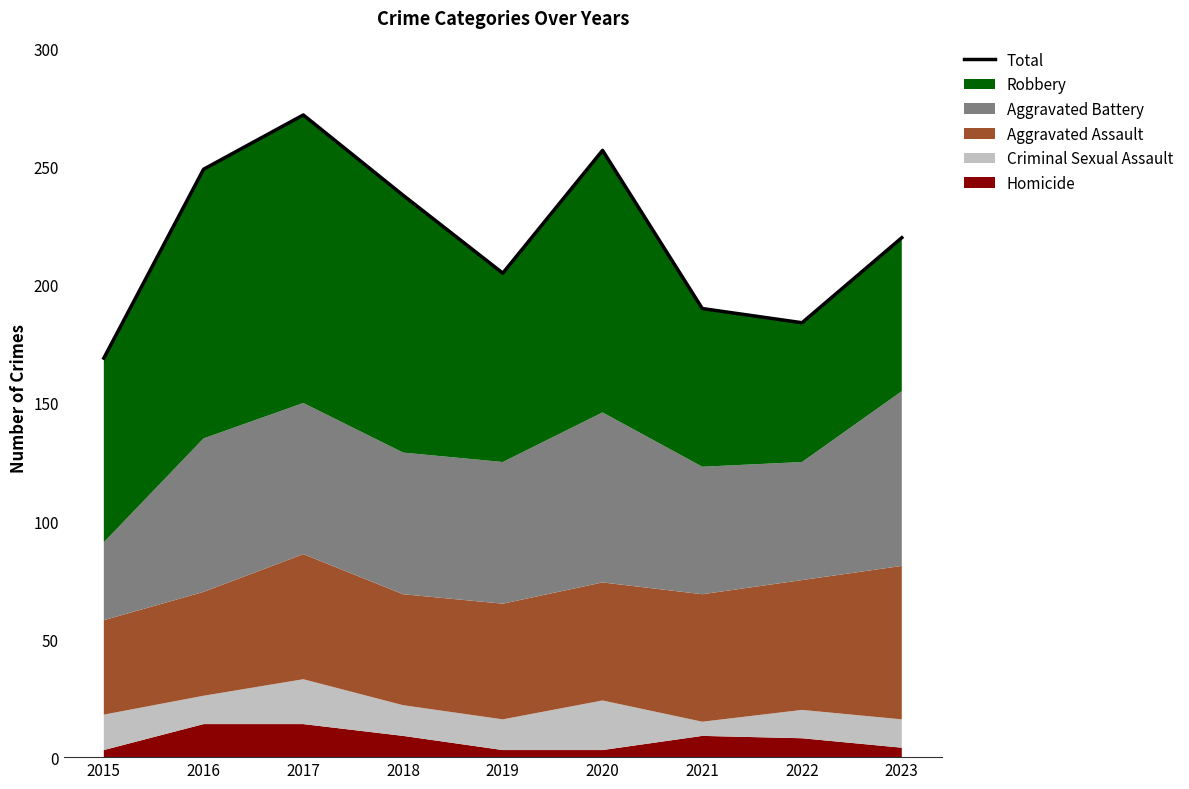

How many points are lower than both their immediate neighbors (excluding endpoints)?

2